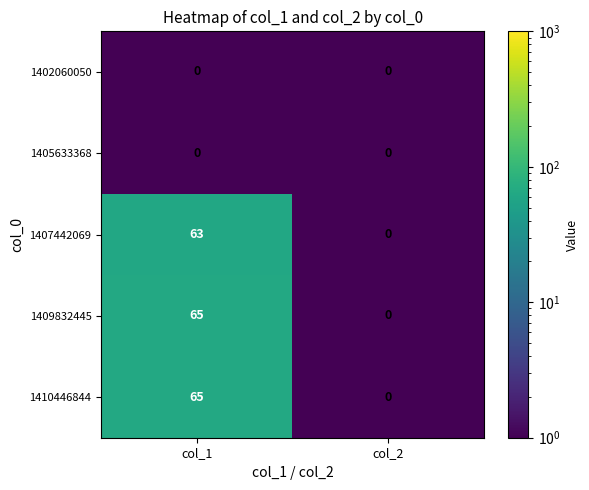

What is the maximum value shown in the chart?

65